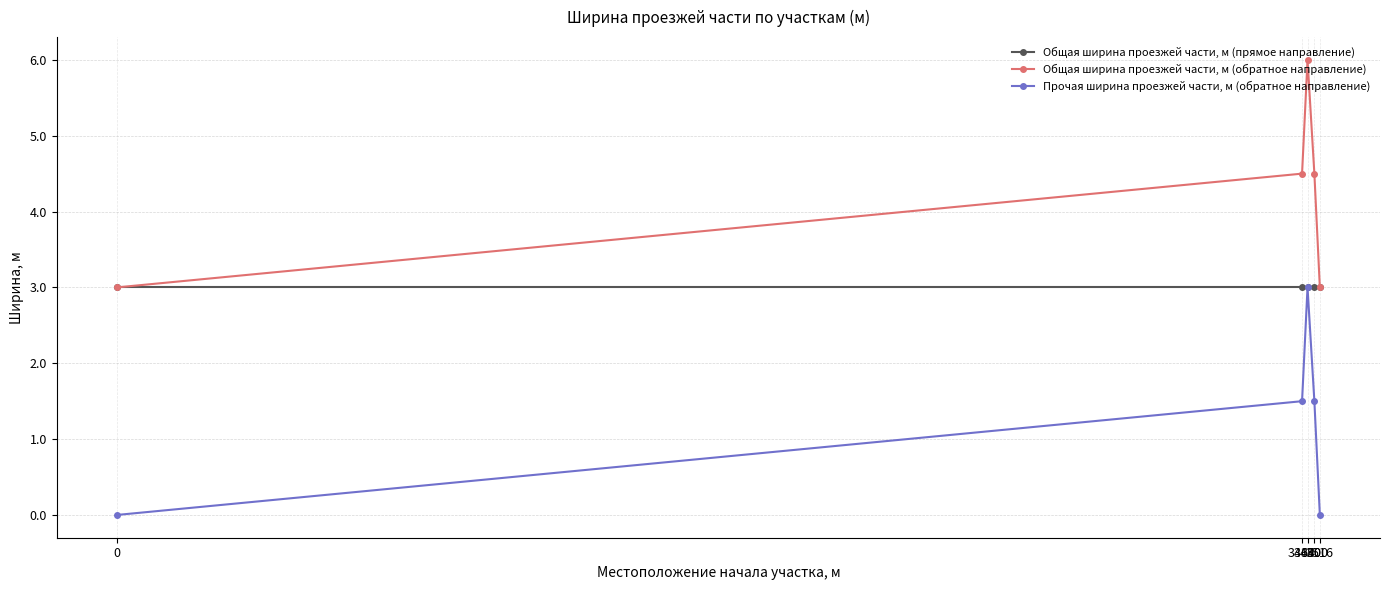

List the series in order of their overall mean, highest first.

Общая ширина проезжей части, м (обратное направление), Общая ширина проезжей части, м (прямое направление), Прочая ширина проезжей части, м (обратное направление)